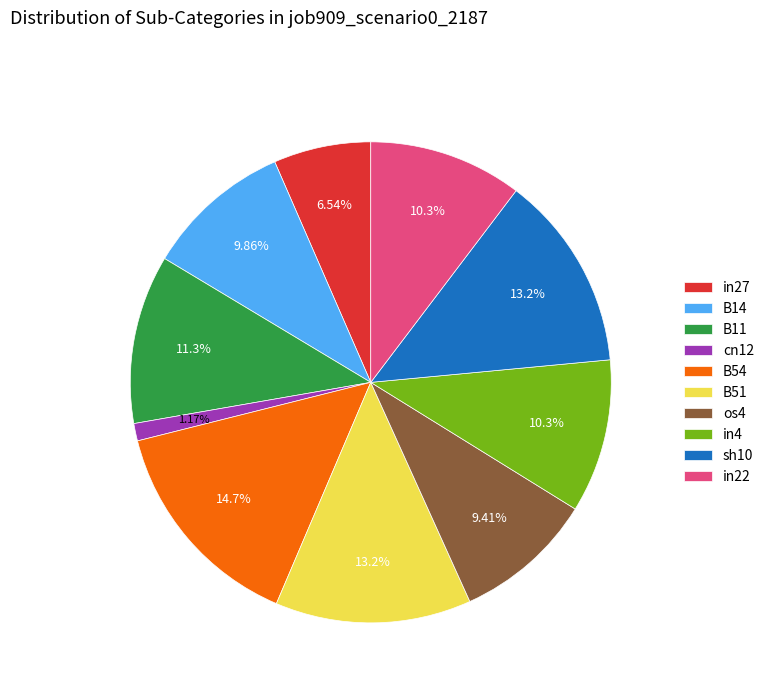

Is there a majority slice in this chart?

No